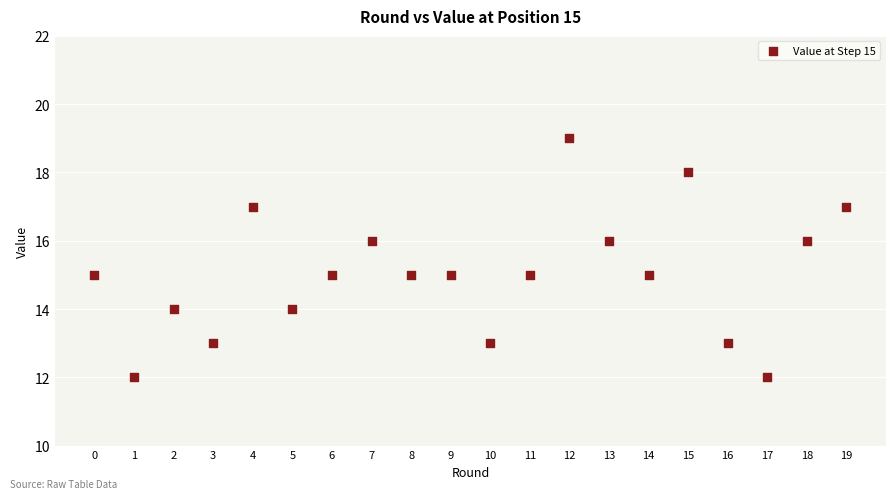

What is the range of Y values (max minus min)?

7